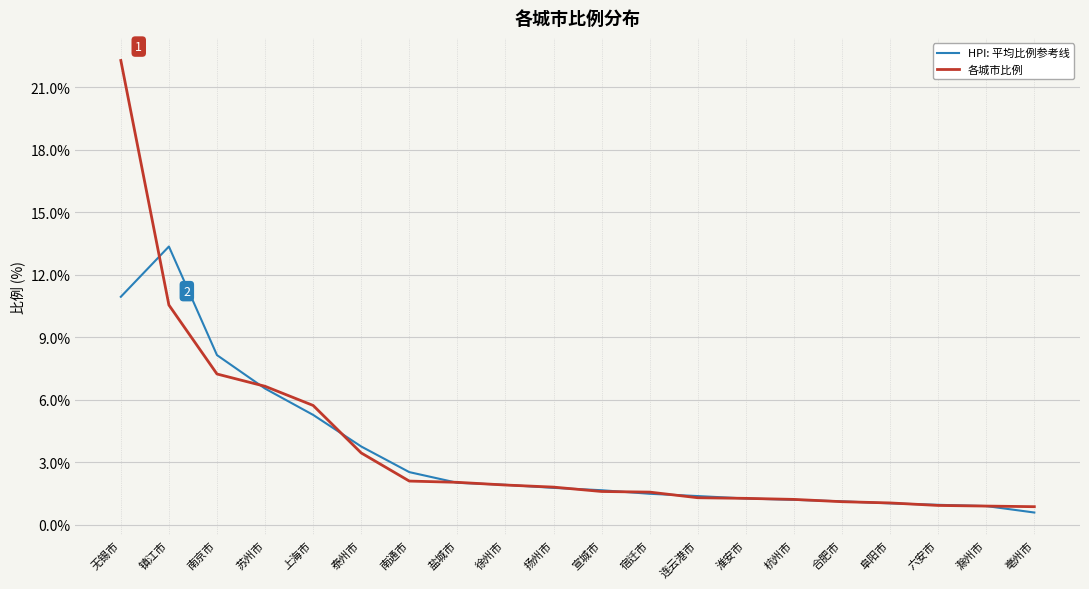

What position from the left is 宿迁市?

12